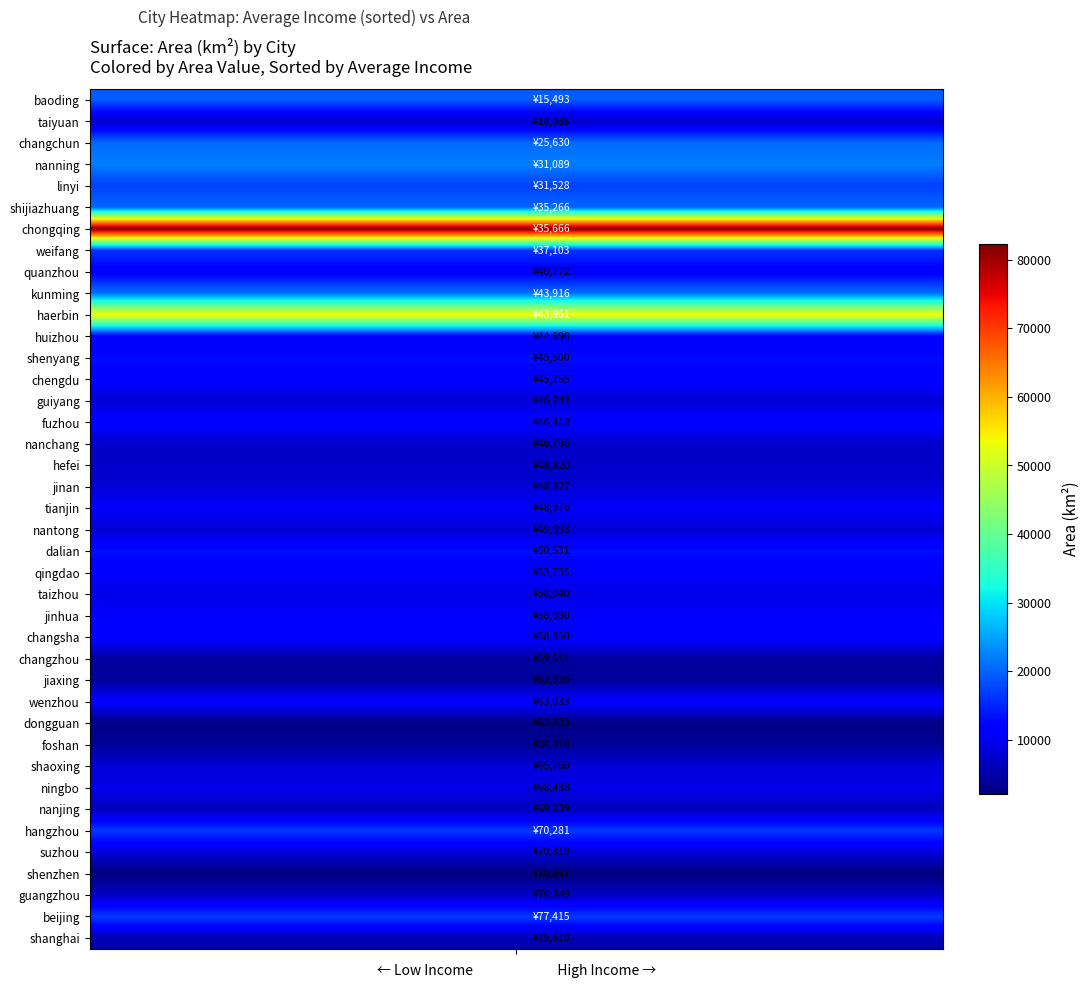

Reading left to right, transcribe all the data shown in this chart.

average_income: 15493	77415	25630	58850	59514	45755	35666	50531	63833	64510	46418	76849	46242	43961	70281	48820	44890	62626	48827	58080	43916	31528	46796	69039	31089	49093	68438	53735	40772	79610	65760	45500	70847	35266	70819	18085	58040	48976	37103	63033
area: 19300	16800	20532	11819	4385	11939	82300	13237	2460	3797	11968	7263	8043	53775	16596	7266	11347	3915	8177	10918	21012	17191	7402	6421	22112	8001	9365	11026	11015	5800	8332	12942	2050	20235	8488	6988	9411	11000	16138	11784